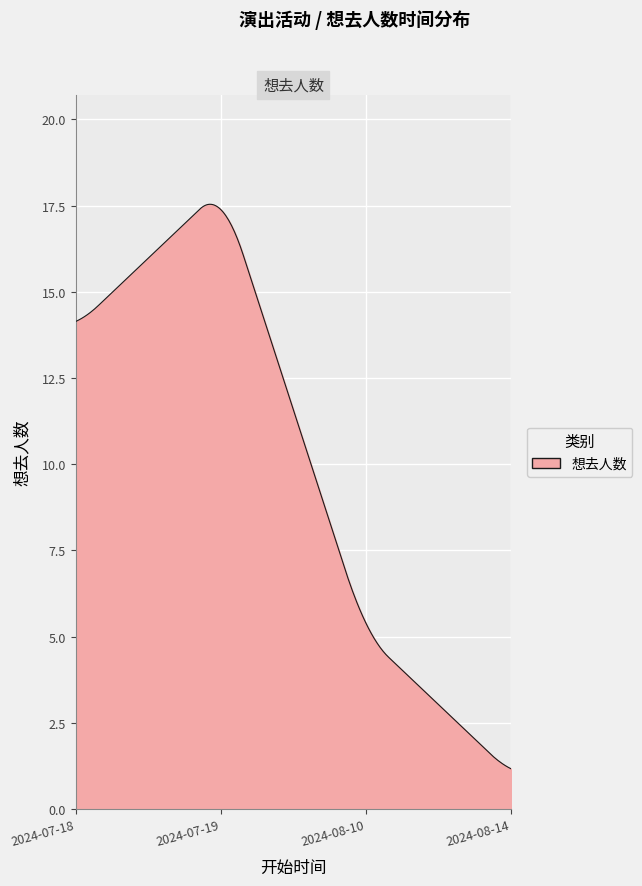

What is the difference between the maximum and minimum values?

16.4